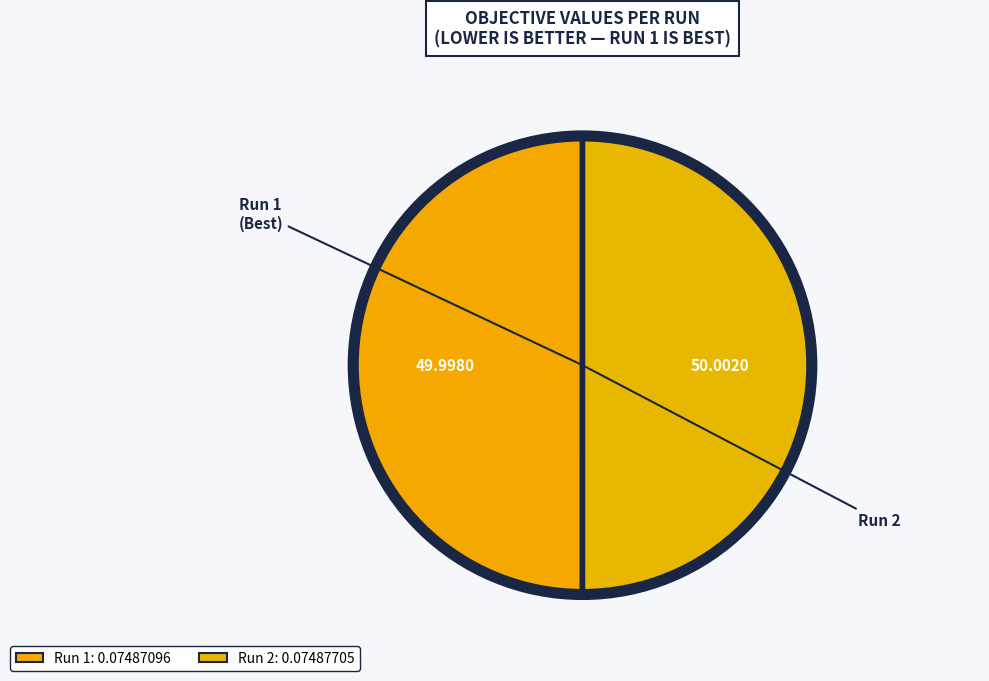

Count the number of slices in the pie.

2